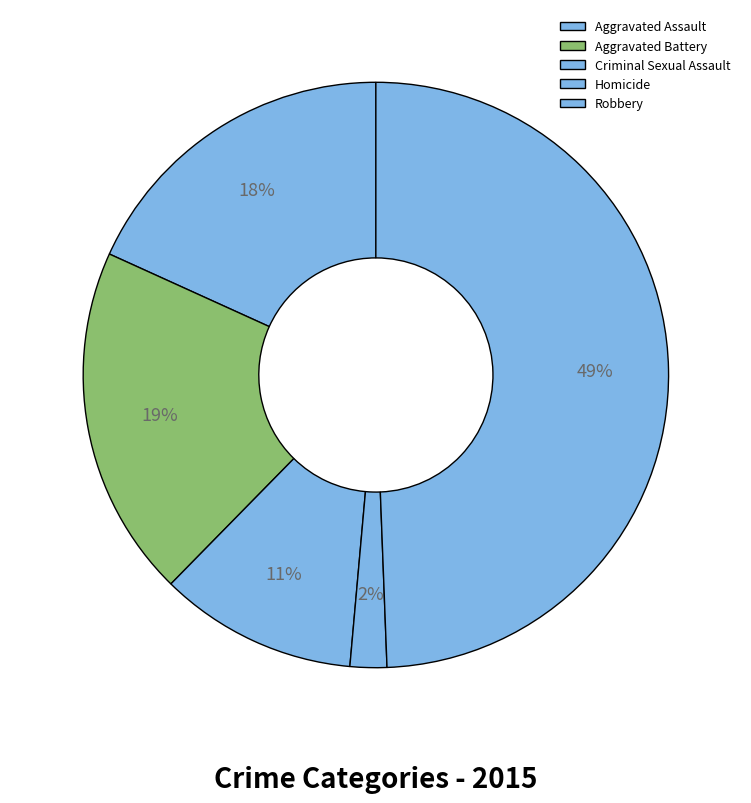

Count the number of slices in the pie.

5